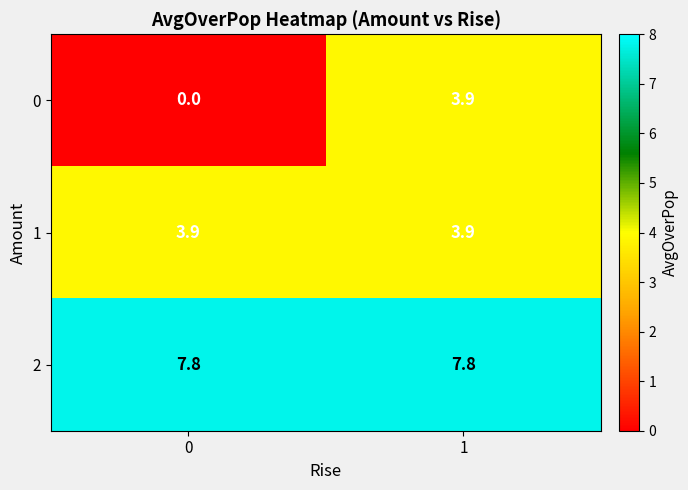

Which series has the largest total across all categories?

2